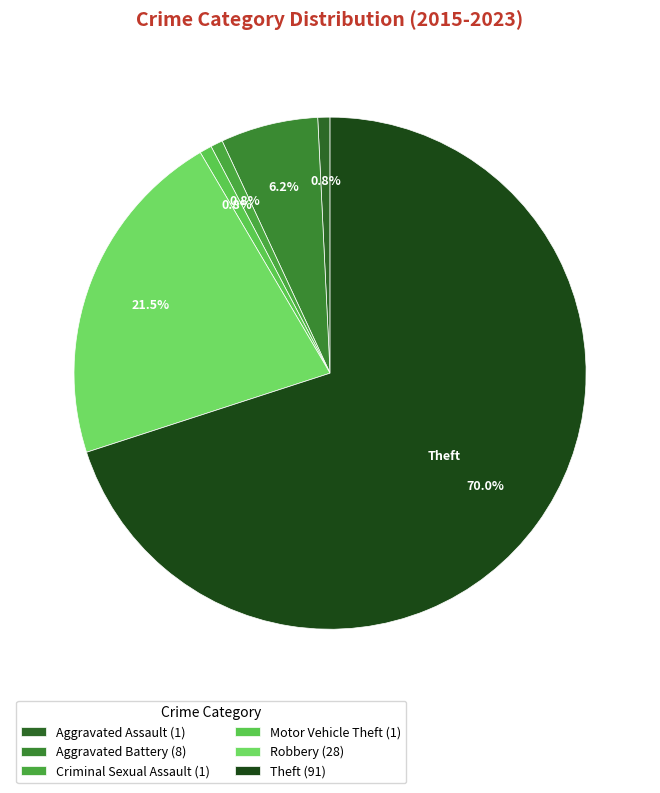

Which category has the smallest portion of the pie?

Aggravated Assault